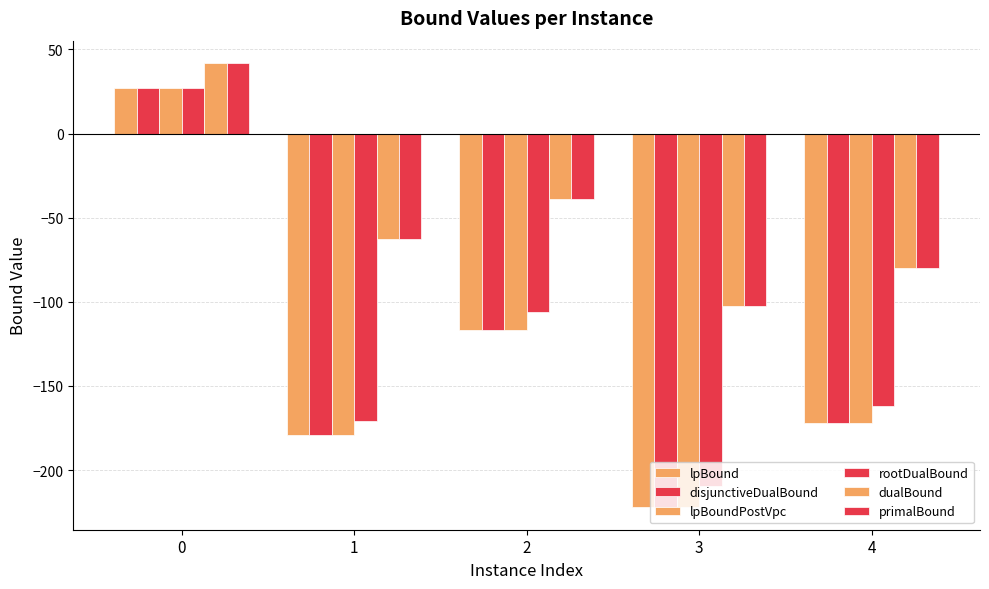

Reading right to left, list all the values displayed in this chart.

lpBound: -172.0	-222.2	-116.6	-178.8	27.0
disjunctiveDualBound: -172.0	-222.2	-116.6	-178.8	27.0
lpBoundPostVpc: -172.0	-222.2	-116.6	-178.8	27.0
rootDualBound: -161.7	-209.3	-106.3	-170.9	27.0
dualBound: -79.7	-102.7	-38.7	-62.7	42.0
primalBound: -79.7	-102.7	-38.7	-62.7	42.0